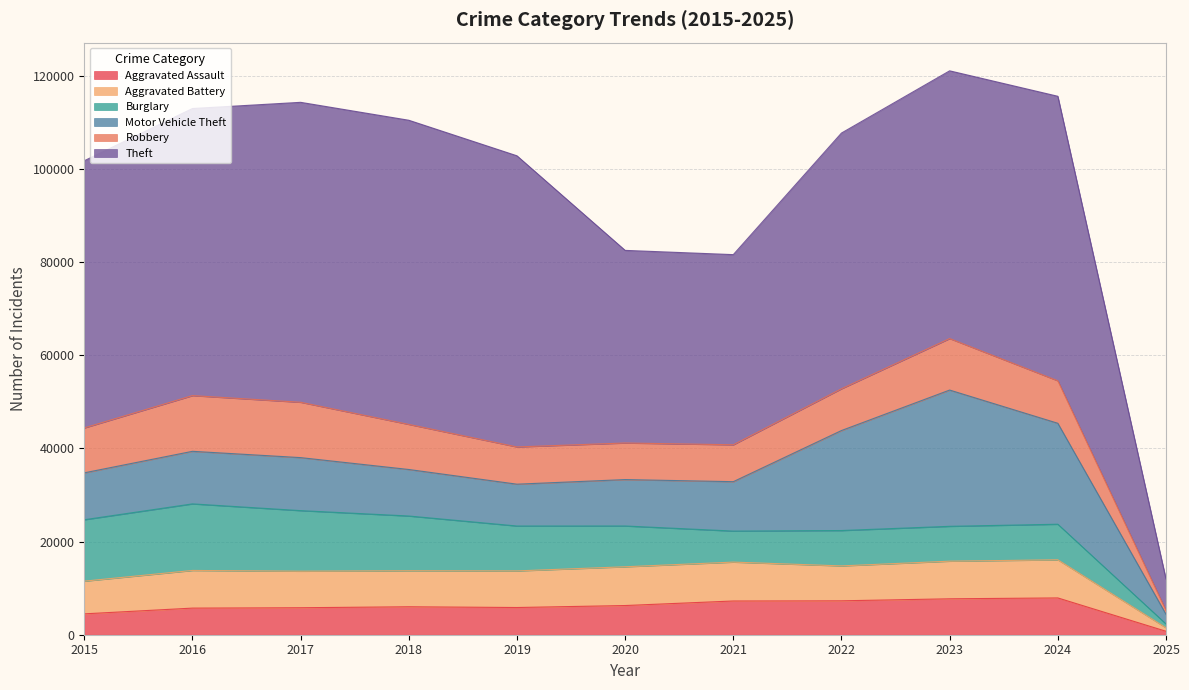

What is the sum of the Aggravated Battery values at 2019 and 2024?

16040